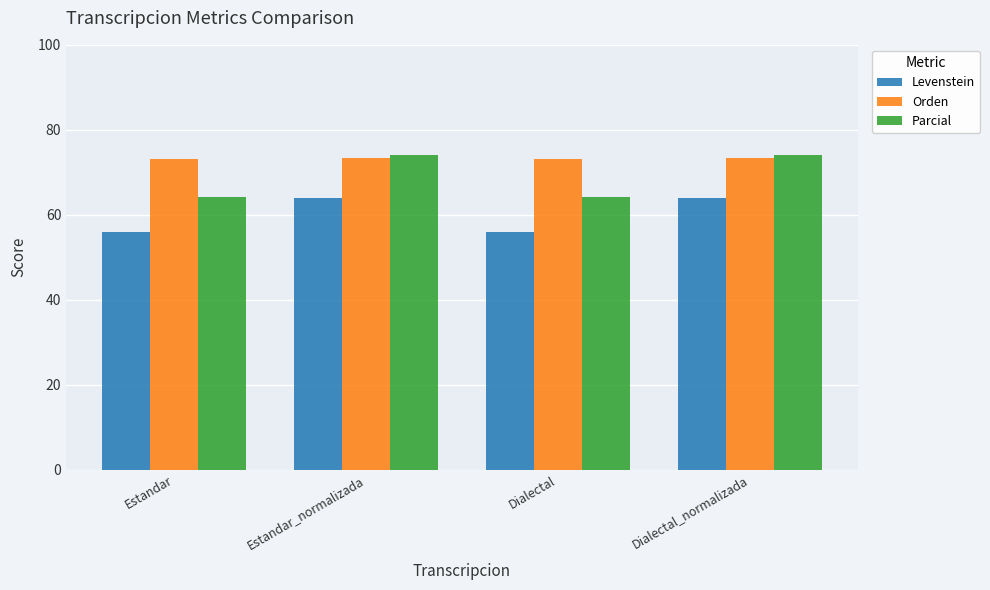

What is the spread (max minus min) of values at Dialectal?

17.3